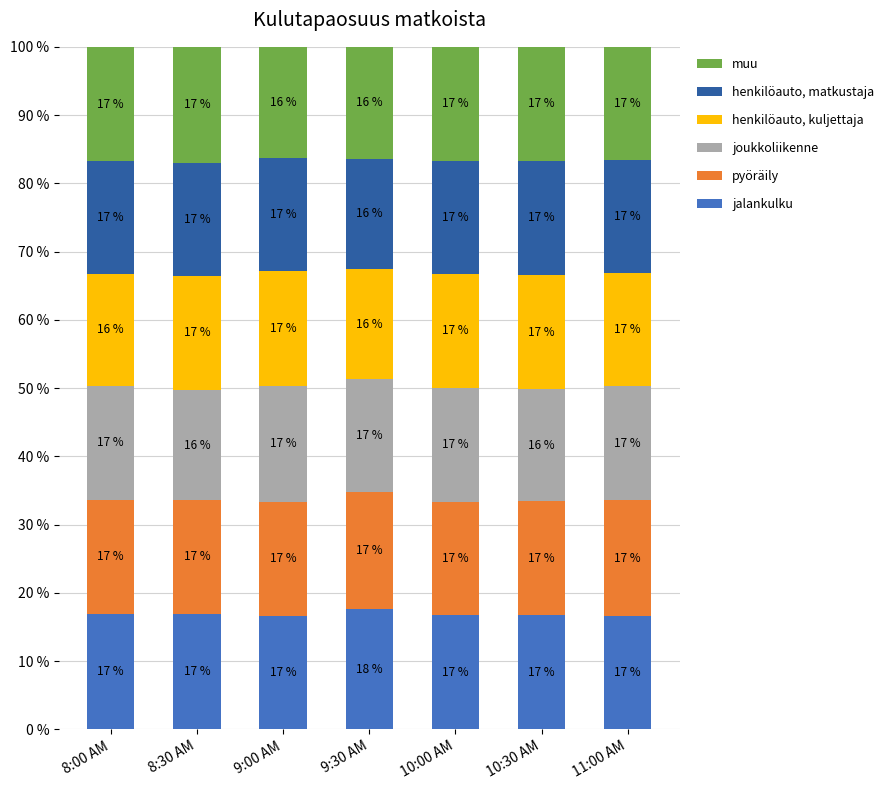

What is the total value across all series at 8:00 AM?

100.0